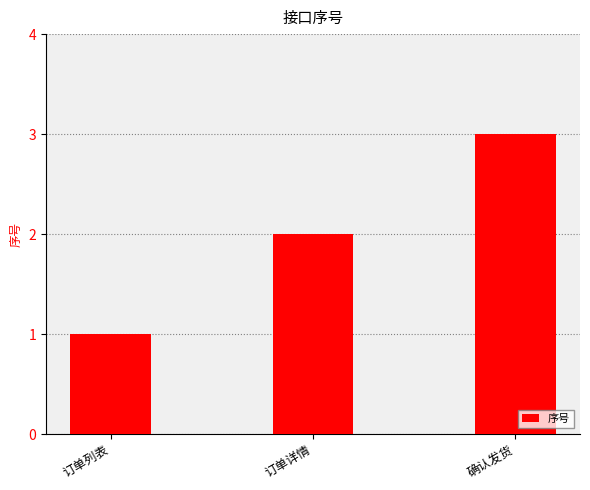

Rank the categories by value from highest to lowest.

确认发货, 订单详情, 订单列表